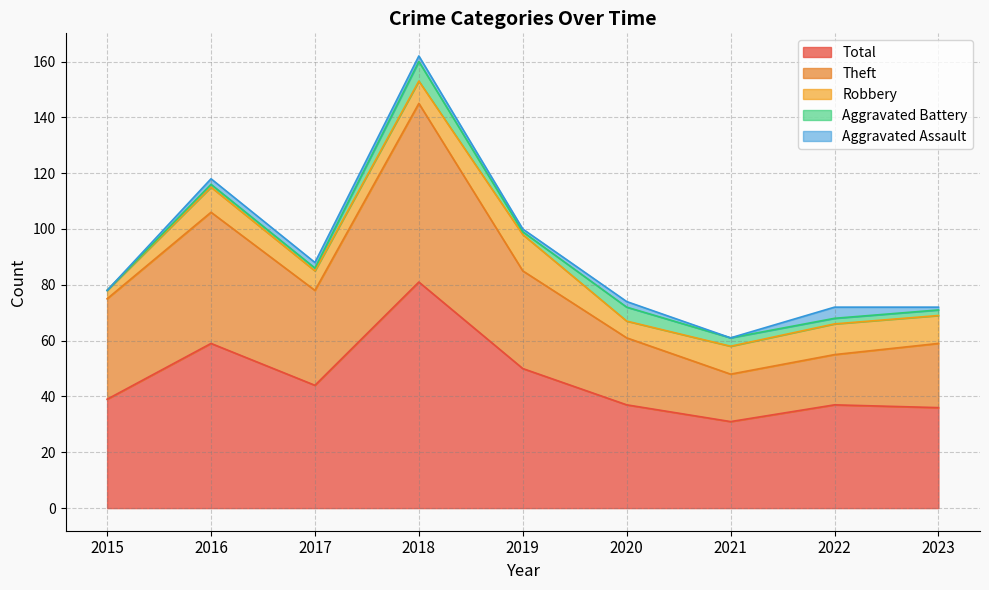

How many lines are shown in the chart?

5